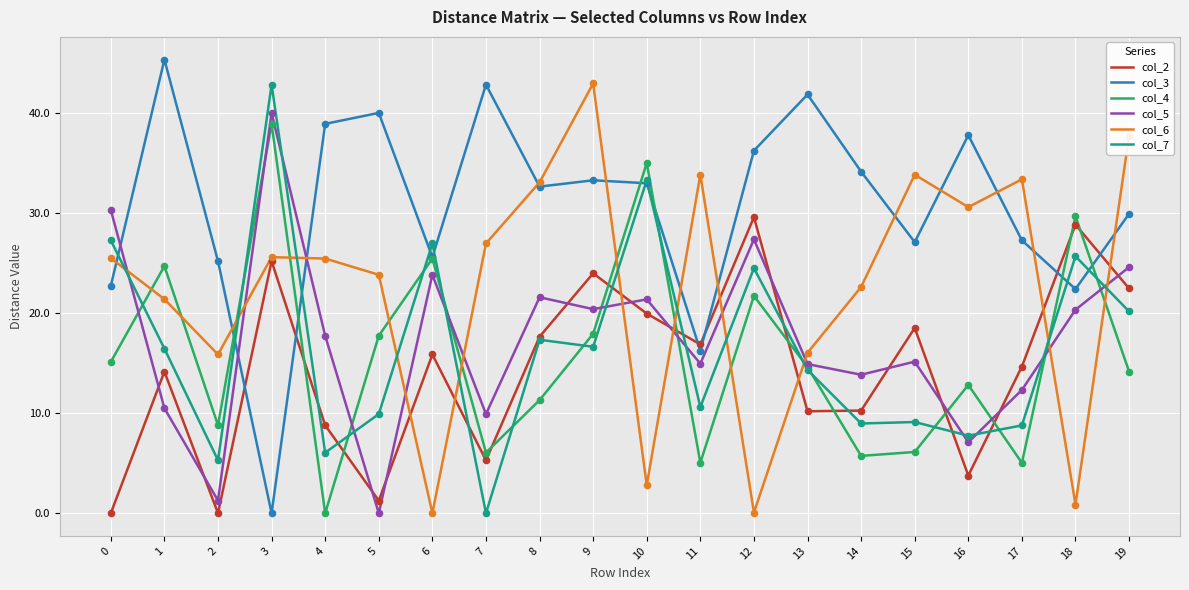

Which series has the largest range (max minus min)?

col_3